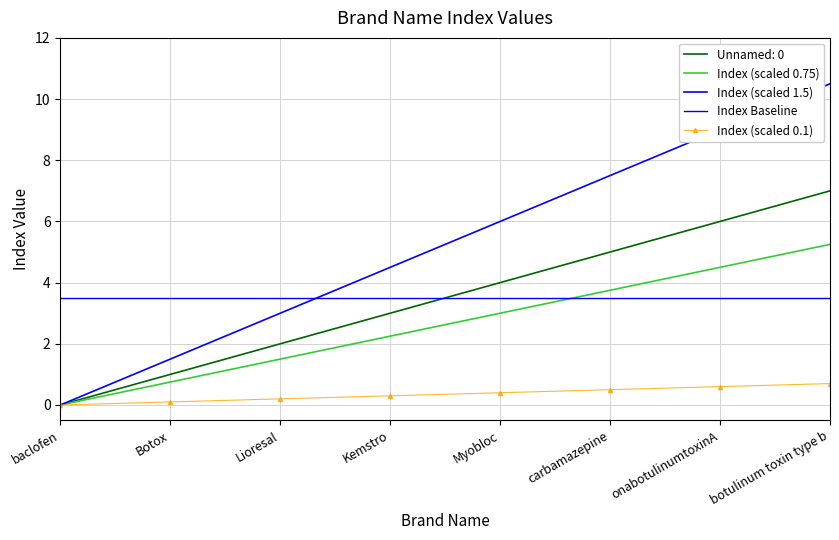

What is the maximum value for Index?

5.2